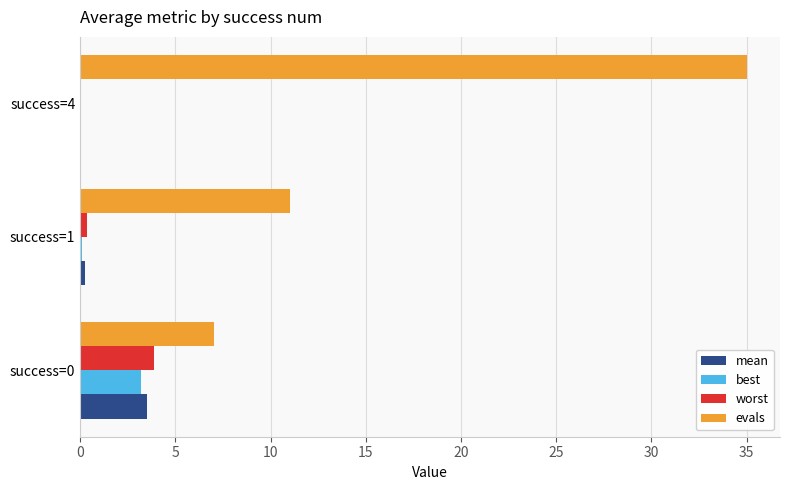

At which label is evals closest to 21?

success=1